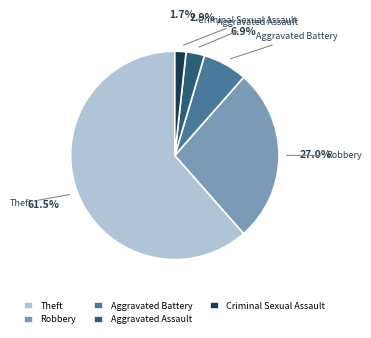

Do Theft and Aggravated Assault together represent more than half of the pie?

Yes